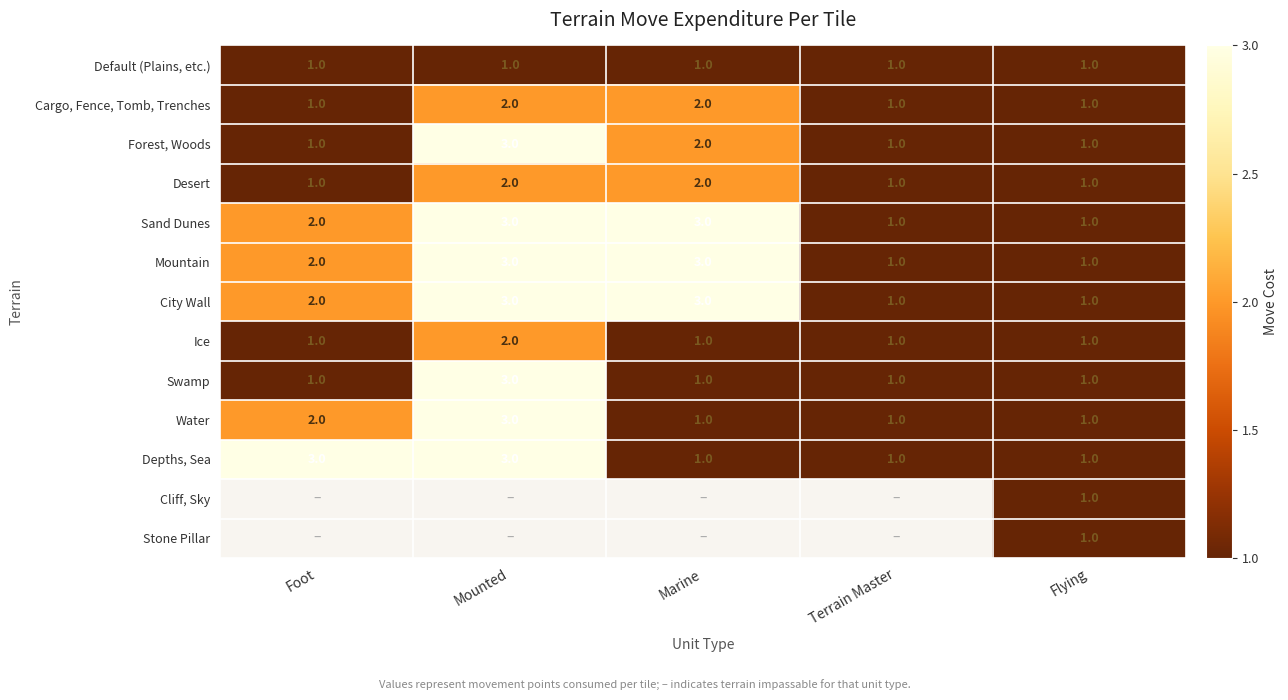

What is the greatest value displayed?

3.0